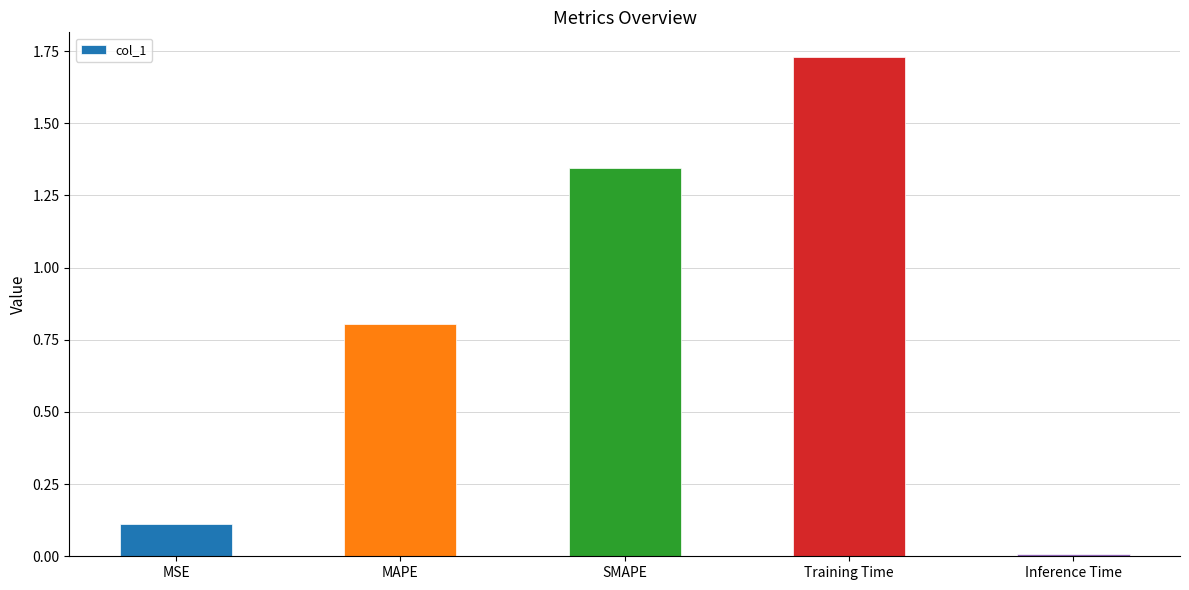

At which category does the chart reach its peak across all series?

Training Time